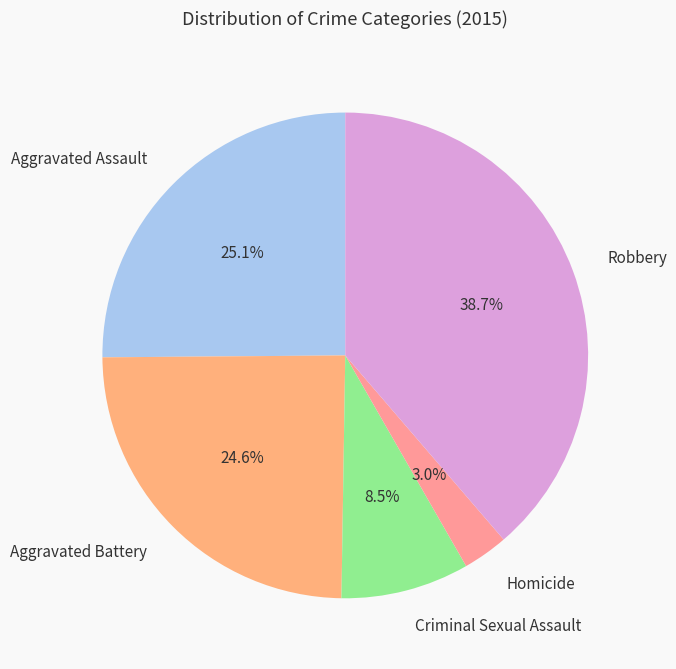

To the nearest percent, what percentage of the pie is Robbery?

39%